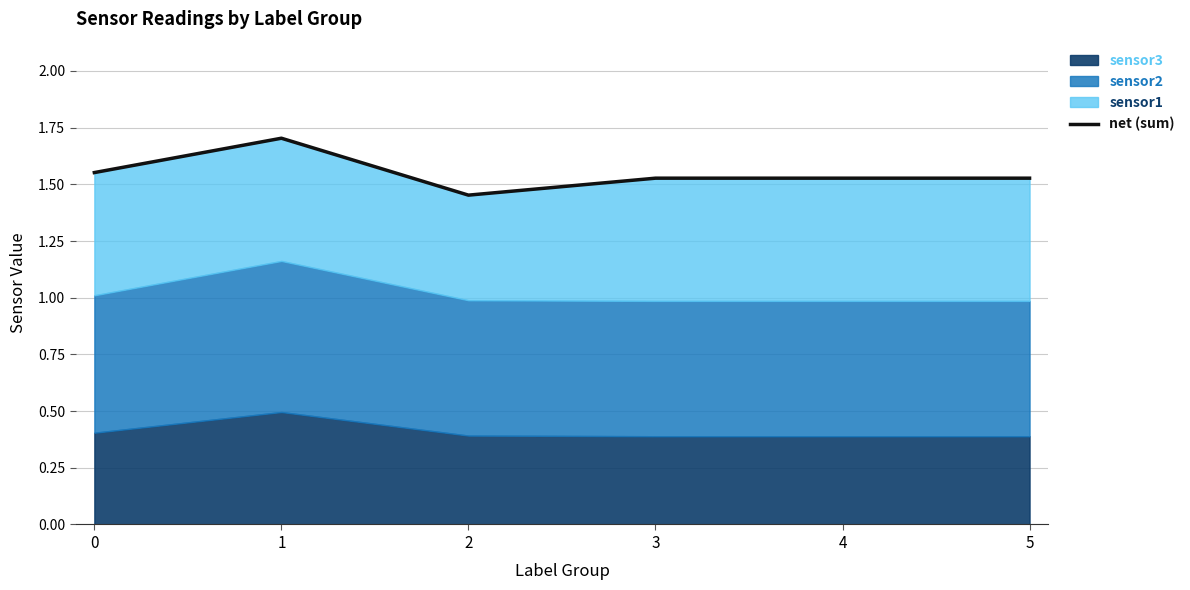

What is the value of the 5th point from the left?

1.5